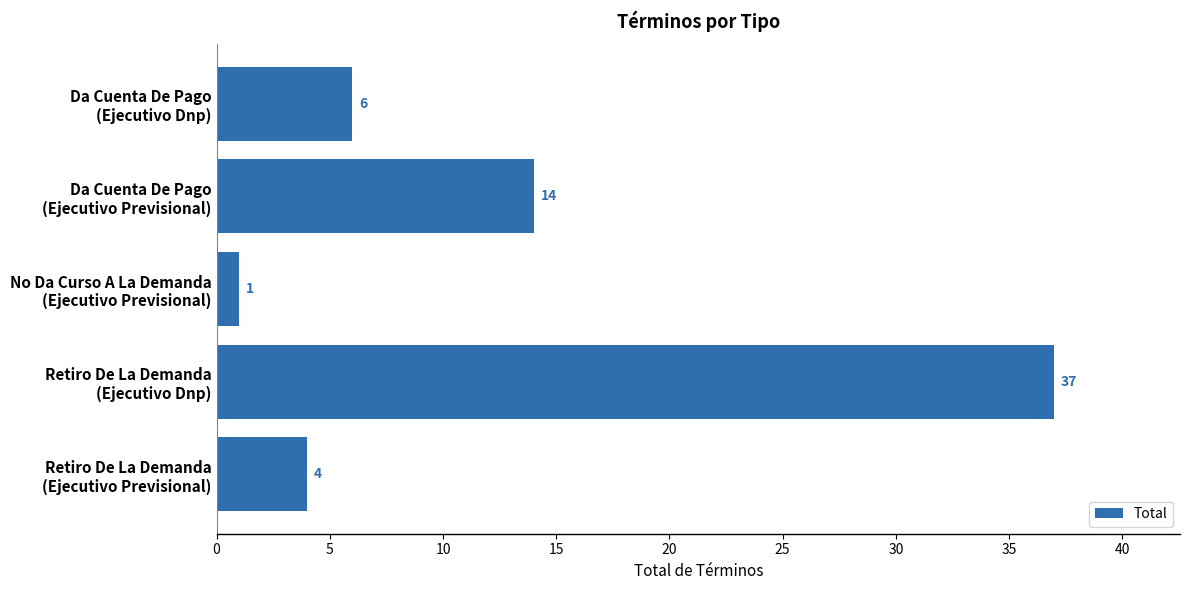

What is the value of the 2nd bar from the top?

14